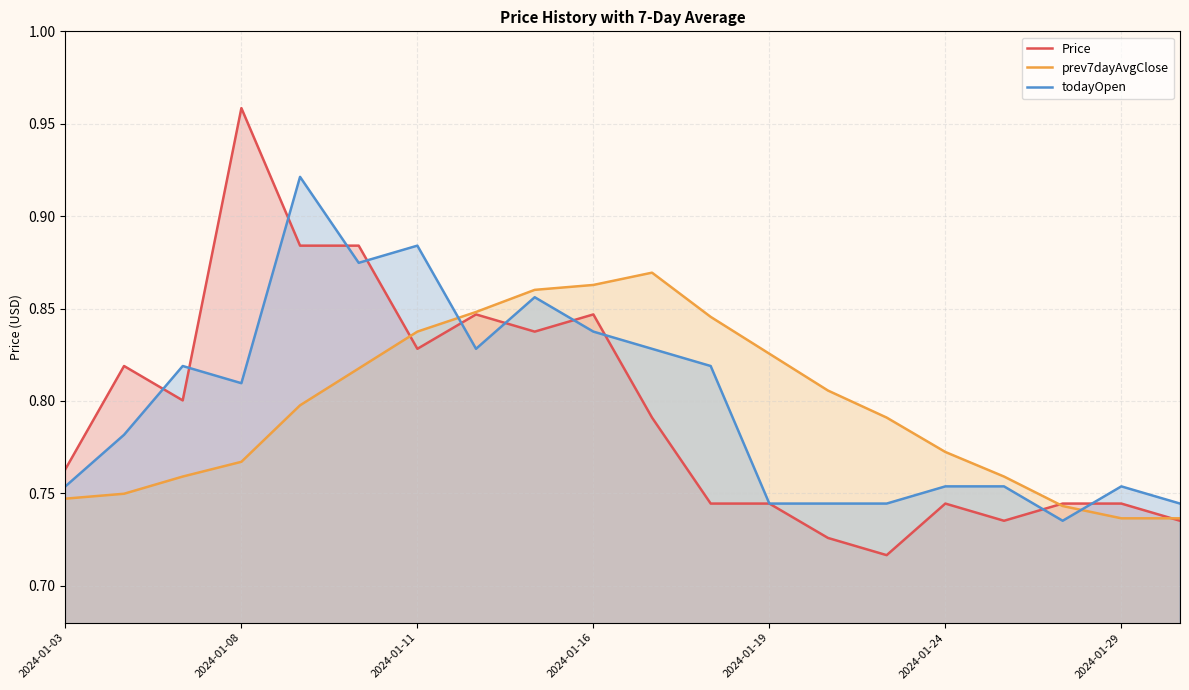

The value of prev7dayAvgClose at 7 is 0.3. True or false?

False